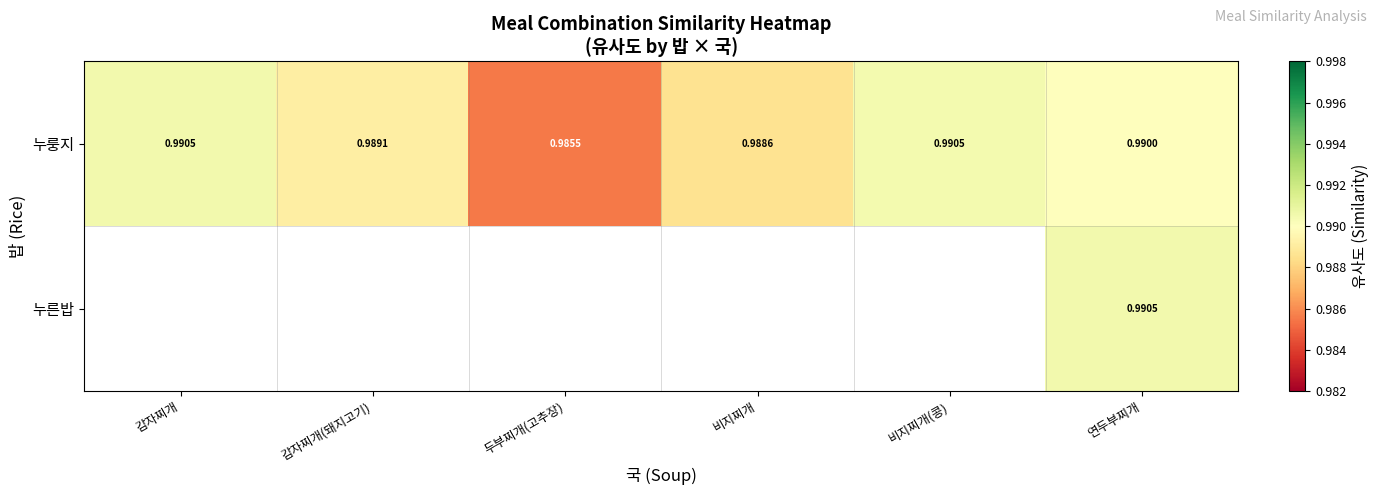

At how many categories does at least one series exceed 0?

6